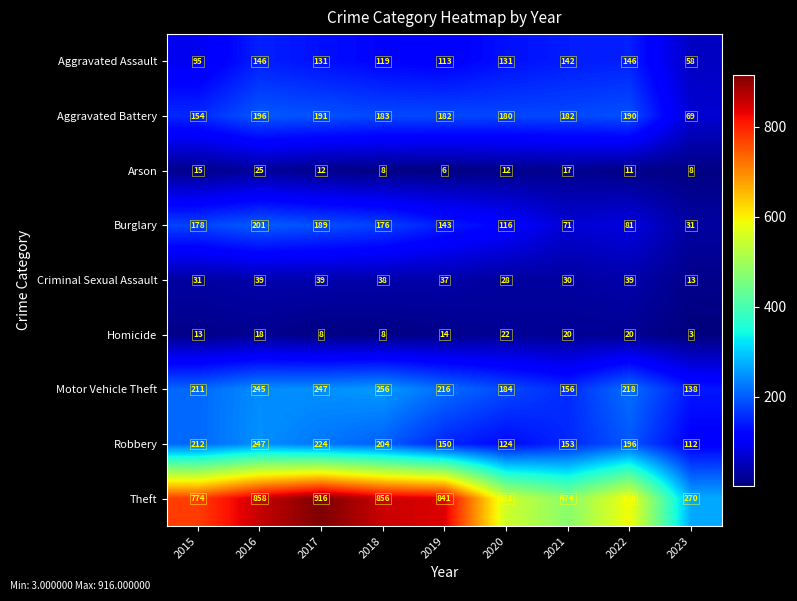

How many categories are shown in the chart?

9